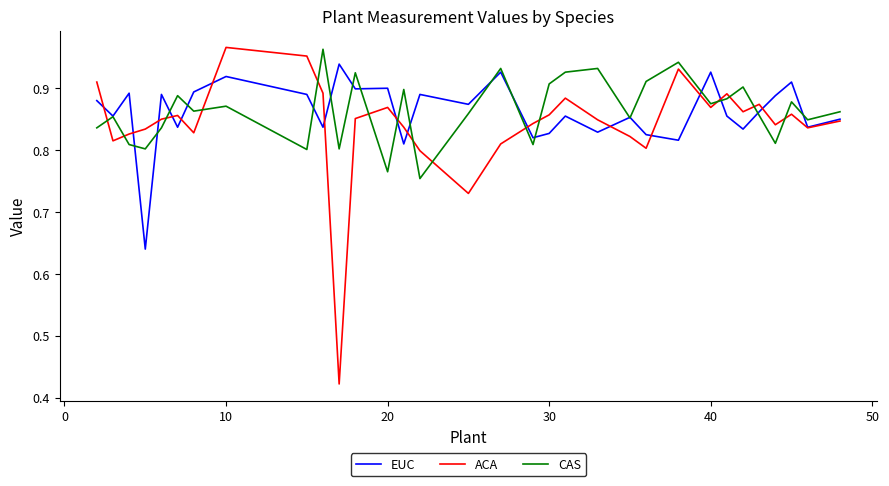

True or false: EUC and ACA intersect in this chart.

True